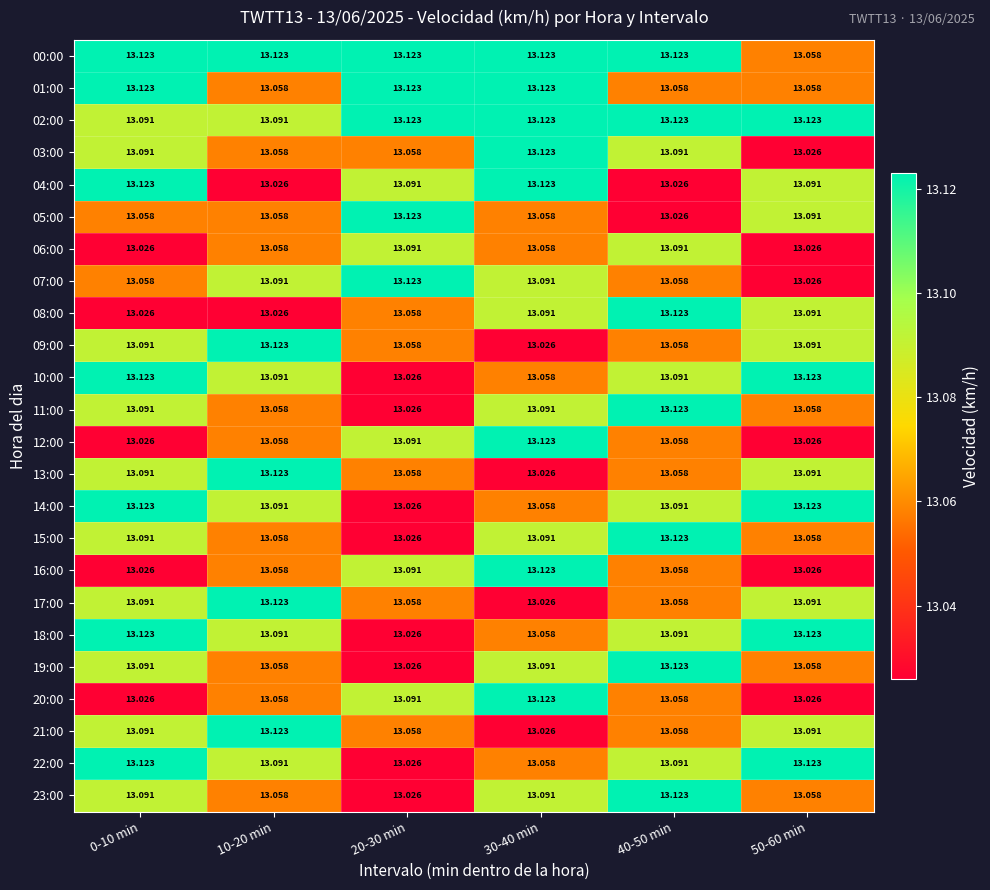

Is the value of 15:00 at 0-10 min greater than the value of 02:00 at 40-50 min?

No